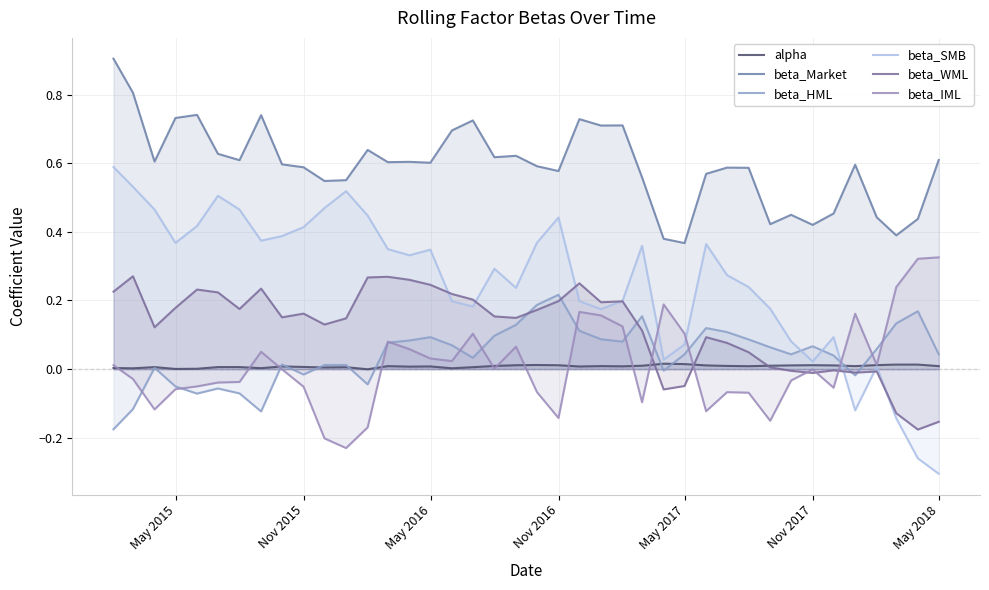

Is it true that beta_SMB equals 0.1 at 28?

False